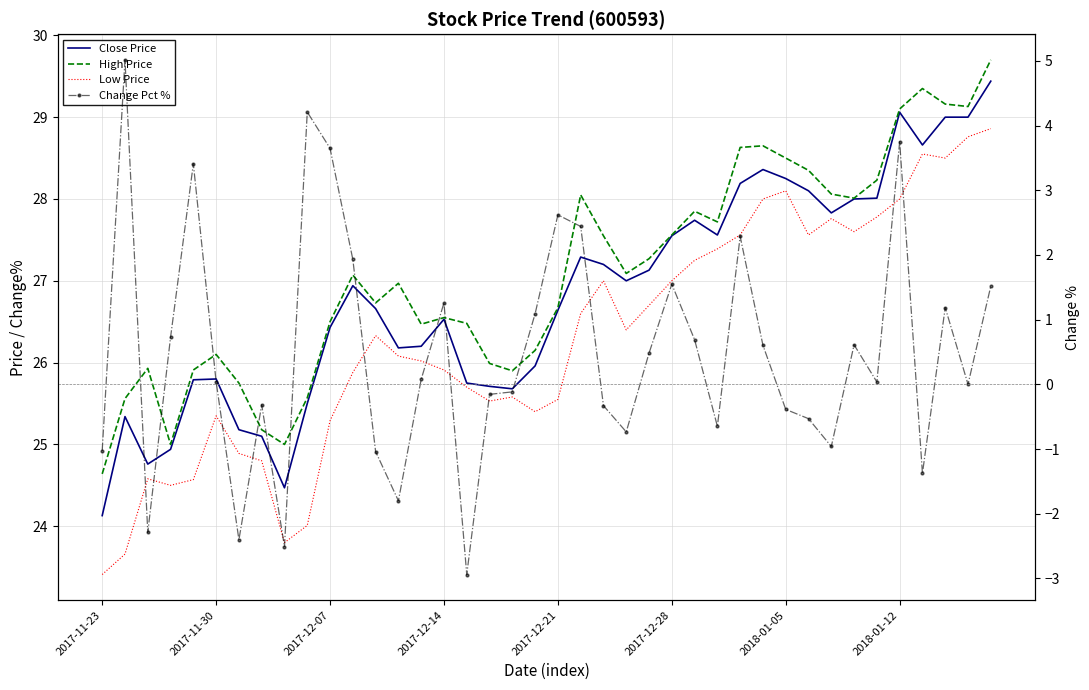

Which has a higher value, 35 or 36?

35